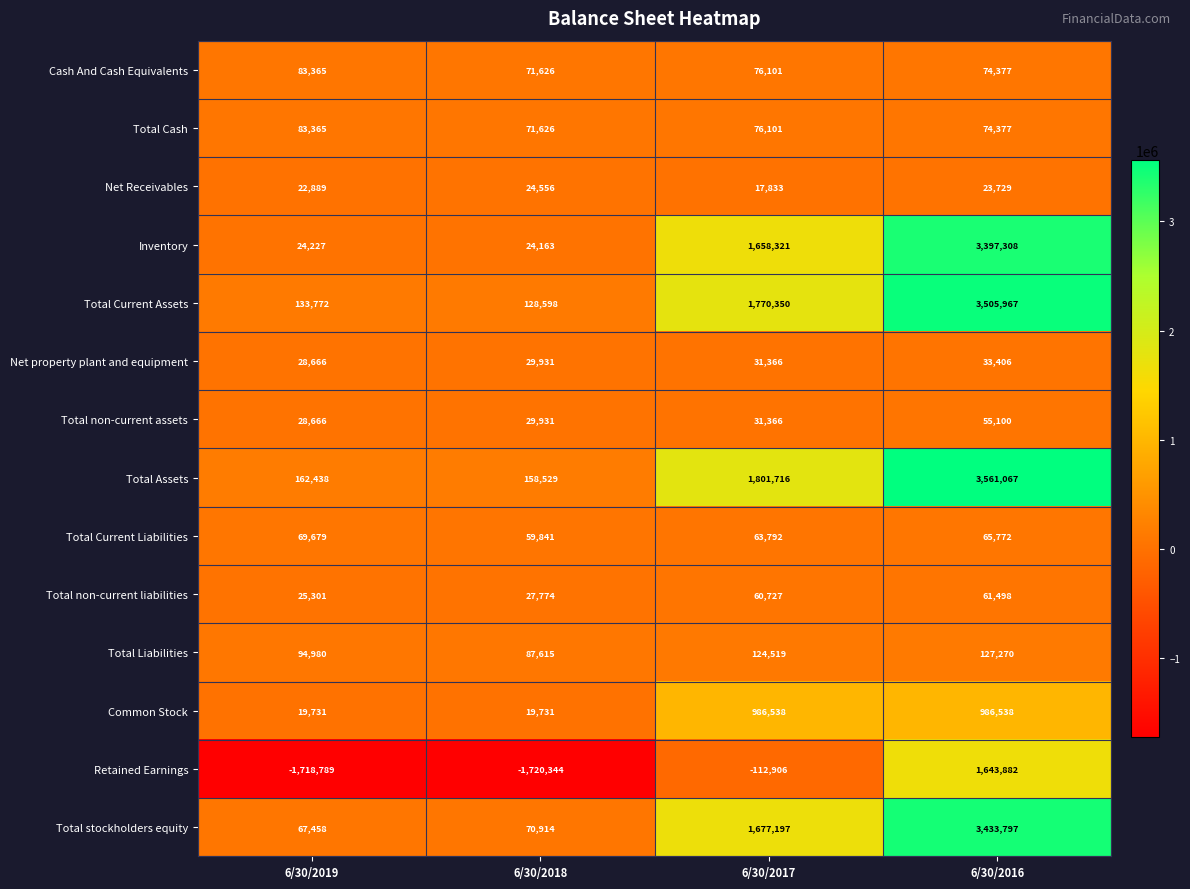

The Common Stock series shows 1686028 at 6/30/2016. True or false?

False